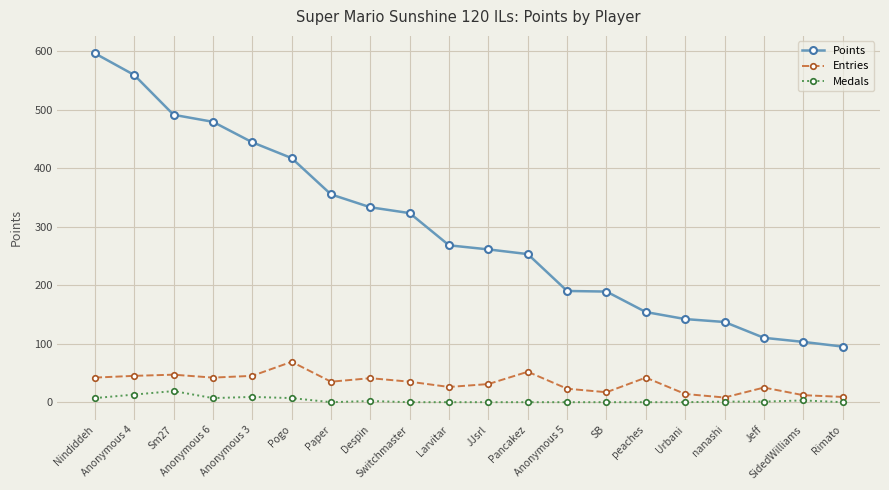

Is the value of Medals at SB greater than the value of Points at peaches?

No